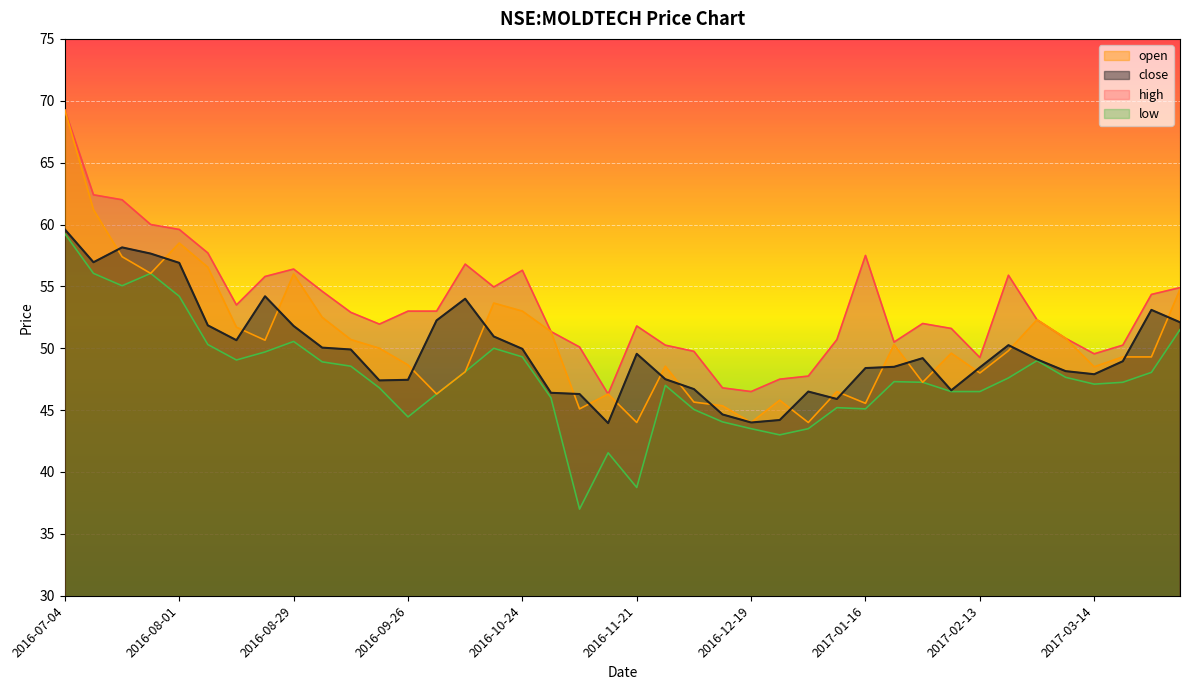

True or false: close has a value of 26.1 at 2016-10-03.

False